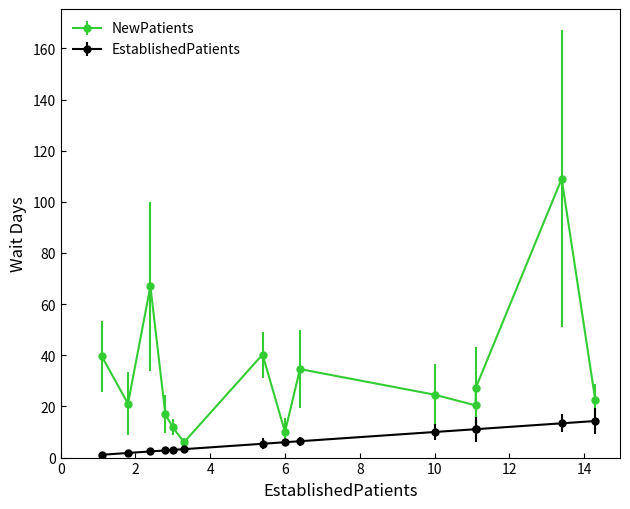

Reading left to right, extract all data points from this chart.

EstablishedPatients: AUDIOLOGY=1.8	DENTAL=1.1	DERMATOLOGY=3.0	GASTROENTEROLOGY=6.0	MENTAL HEALTH GROUP=3.3	MENTAL HEALTH INDIVIDUAL=10.0	OB/GYN=5.4	OCCUPATIONAL THERAPY=14.3	ORTHOPEDICS=11.1	PHYSICAL THERAPY=2.8	PODIATRY=13.4	PRIMARY CARE=6.4	PRIMARY CARE - MENTAL HEALTH INTEGRATED=11.1	SUBSTANCE USE DISORDER INDIVIDUAL=2.4
NewPatients: AUDIOLOGY=21.1	DENTAL=39.6	DERMATOLOGY=11.8	GASTROENTEROLOGY=10.0	MENTAL HEALTH GROUP=6.0	MENTAL HEALTH INDIVIDUAL=24.6	OB/GYN=40.3	OCCUPATIONAL THERAPY=22.4	ORTHOPEDICS=27.2	PHYSICAL THERAPY=16.9	PODIATRY=109.0	PRIMARY CARE=34.6	PRIMARY CARE - MENTAL HEALTH INTEGRATED=20.4	SUBSTANCE USE DISORDER INDIVIDUAL=67.0